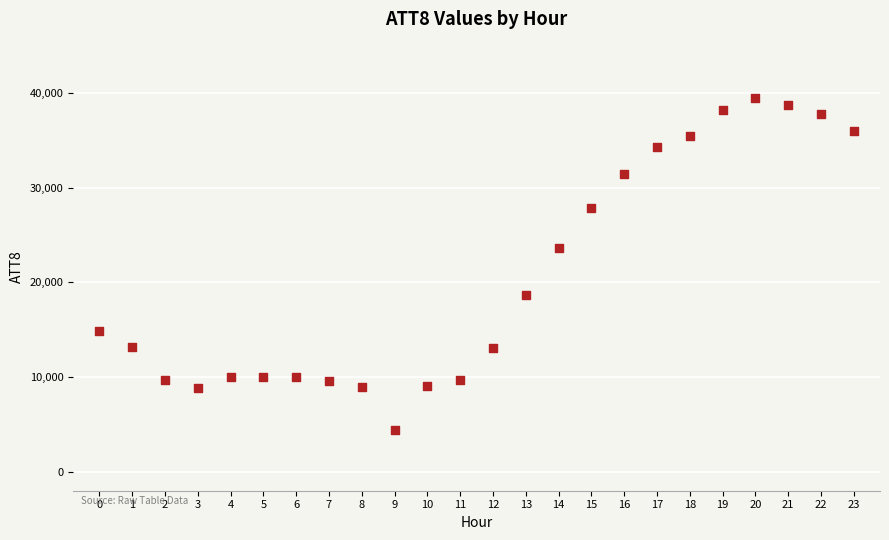

What Y value in the scatter plot is closest to 21950?

23600